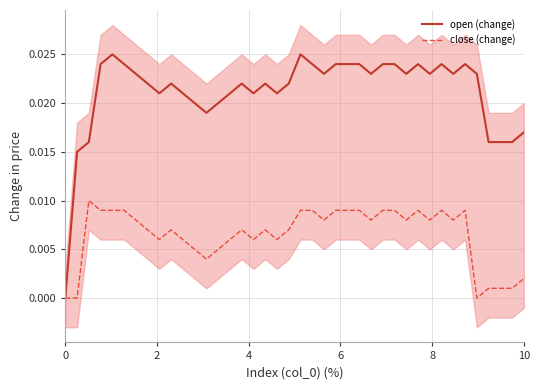

The close (change) series shows 0.0 at 17. True or false?

False